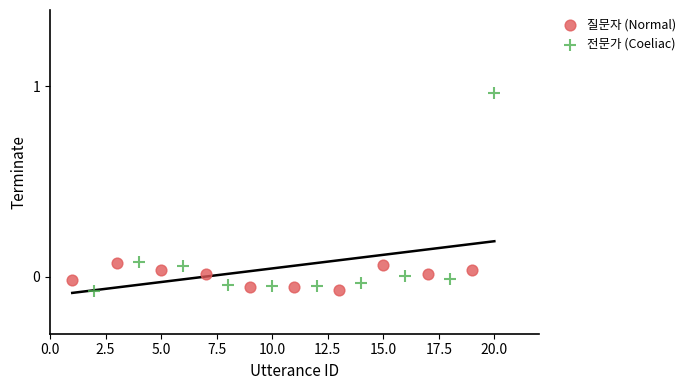

Which series has the widest spread of Y values?

전문가 (Coeliac)